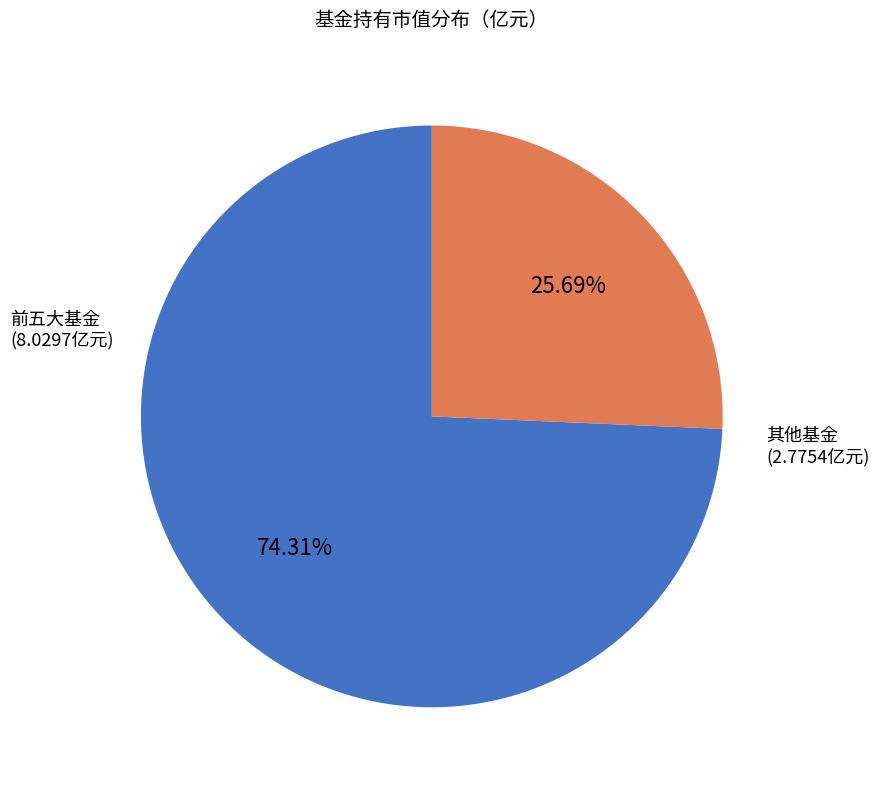

Does any single category account for the majority?

Yes